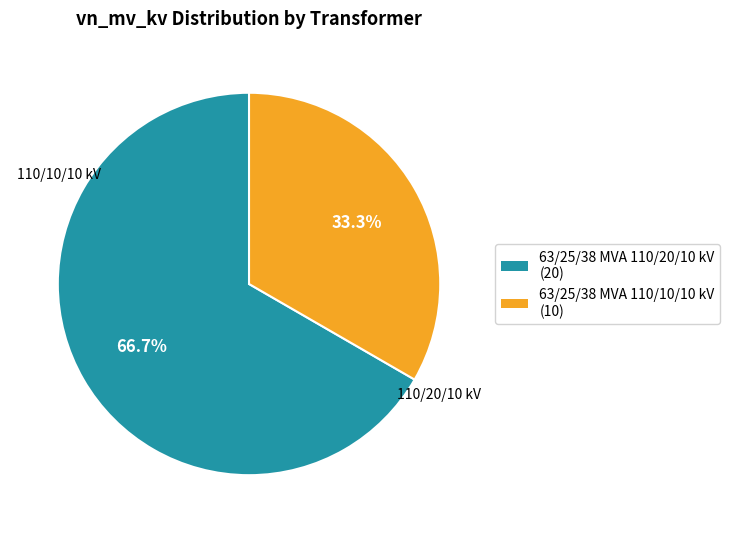

Rank the categories by value from highest to lowest.

63/25/38 MVA 110/20/10 kV, 63/25/38 MVA 110/10/10 kV